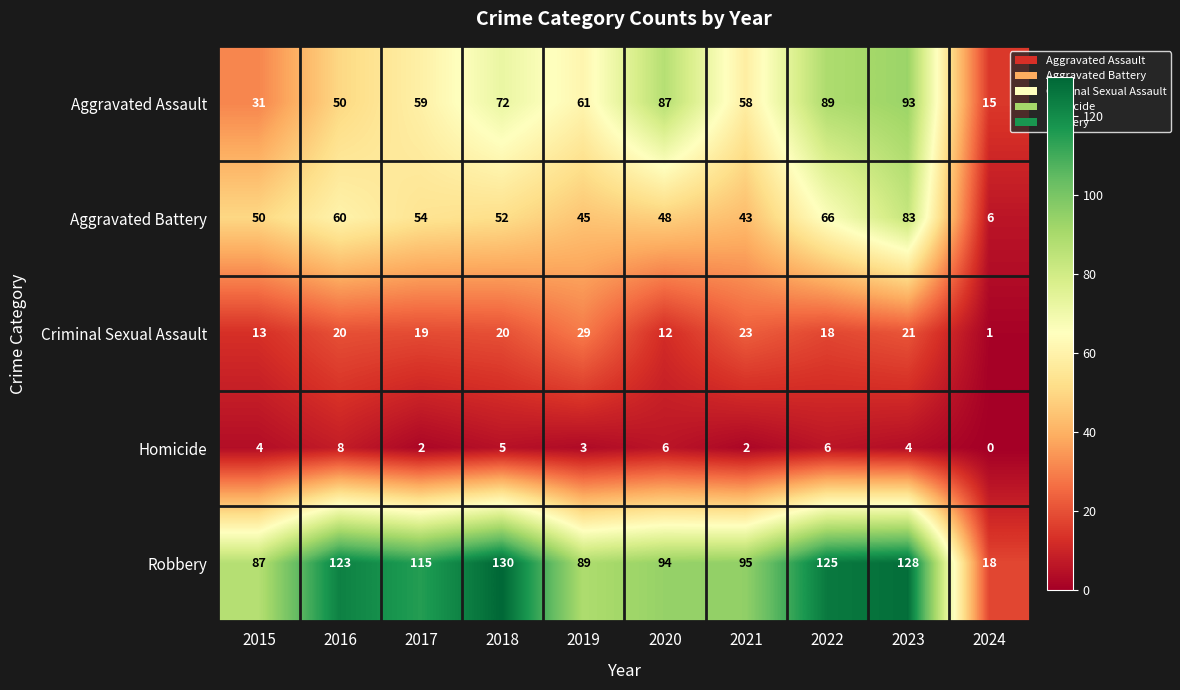

The Criminal Sexual Assault series shows 30 at 2017. True or false?

False